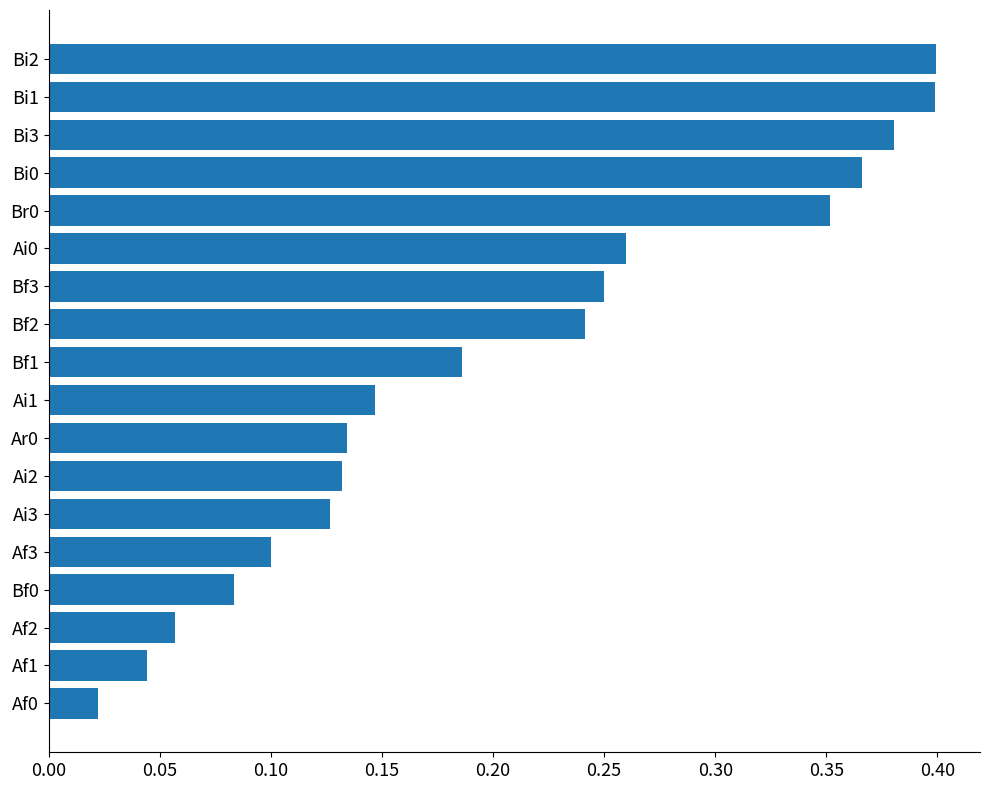

What is the label of the 18th bar from the bottom?

Bi2